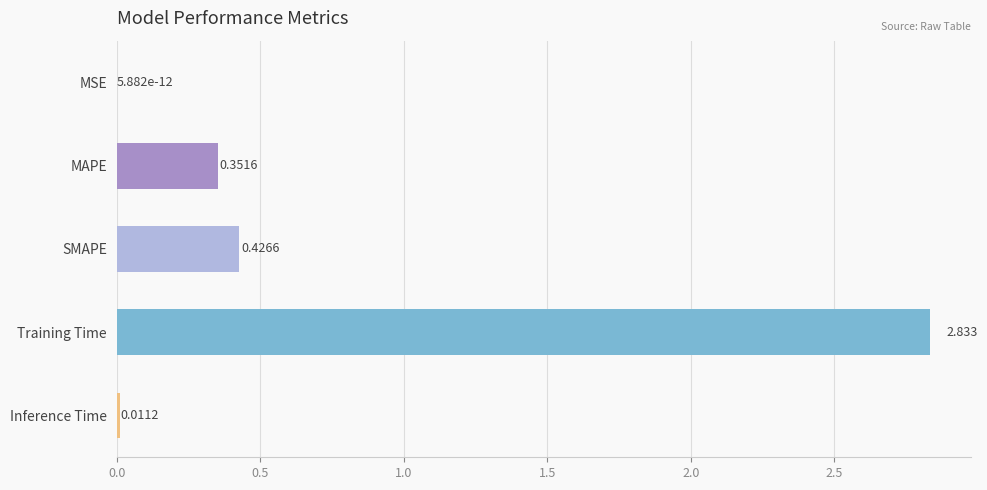

Which has a higher value, MSE or MAPE?

MAPE